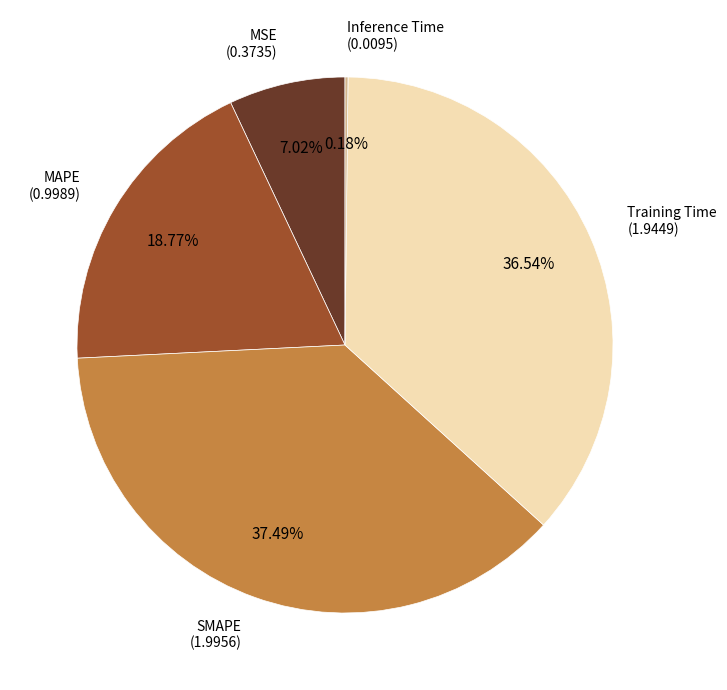

Is there any slice that represents more than half of the pie?

No